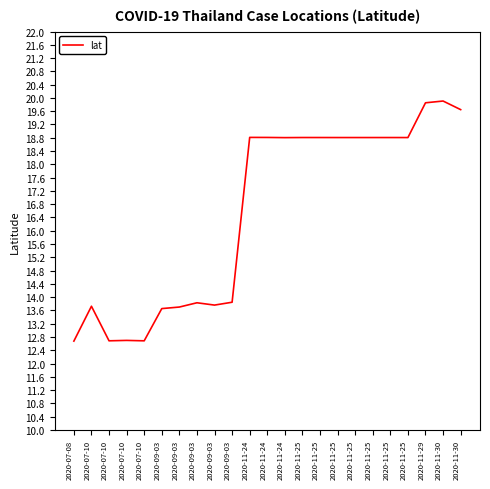

Count the number of categories in the chart.

23